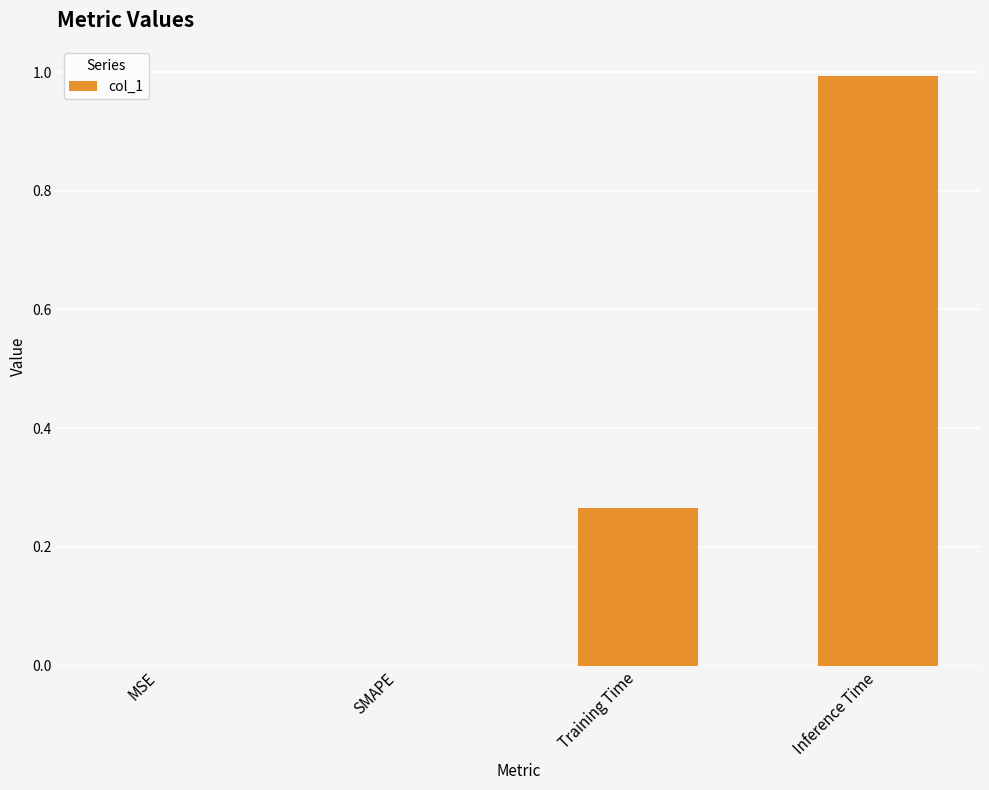

The value at MSE is 0.0. True or false?

True